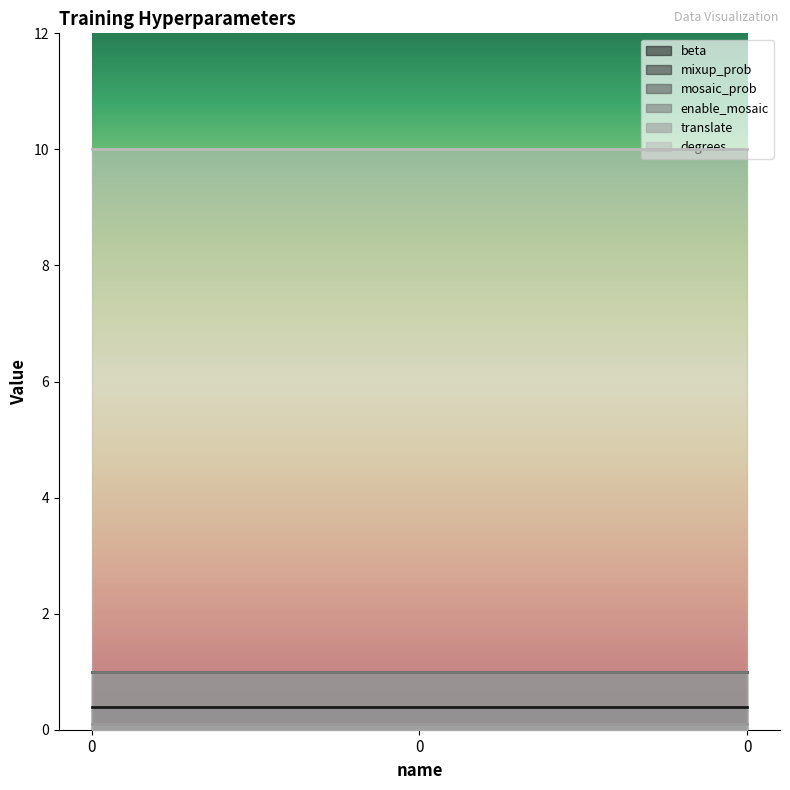

Between 0 and 0, which series saw the biggest shift?

beta